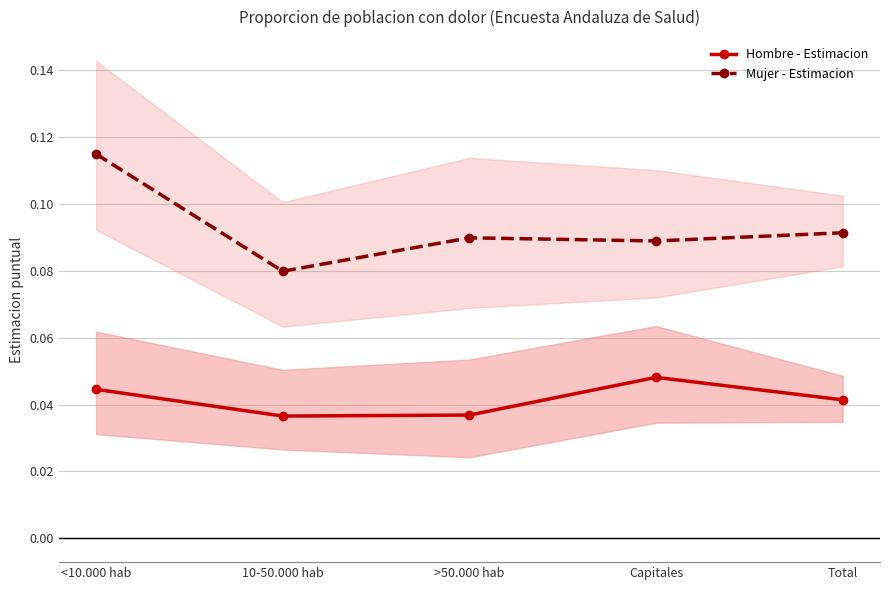

How many interior local peaks does the Hombre - Estimacion series have?

1